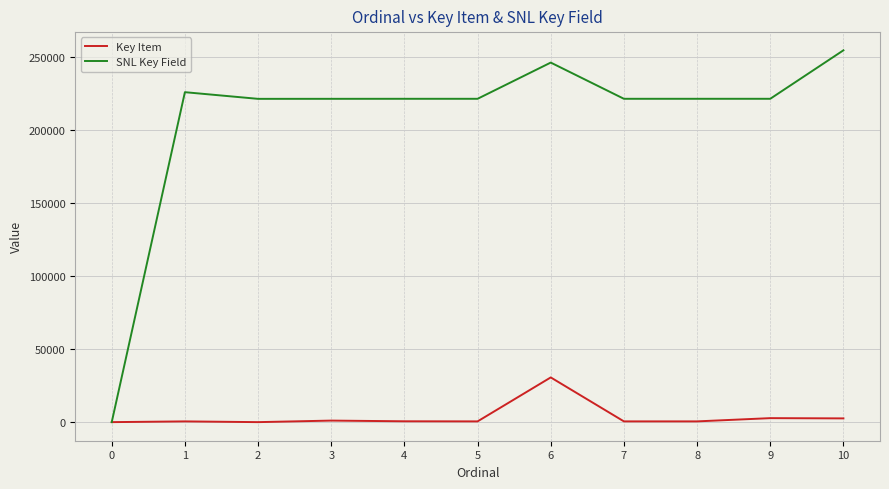

Which series has the largest range (max minus min)?

SNL Key Field